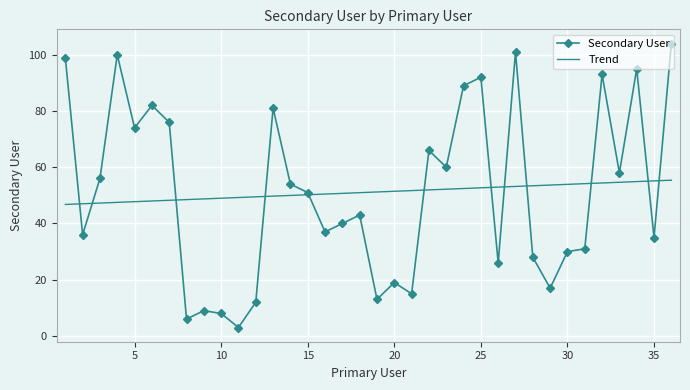

What is the maximum value shown in the chart?

104.0